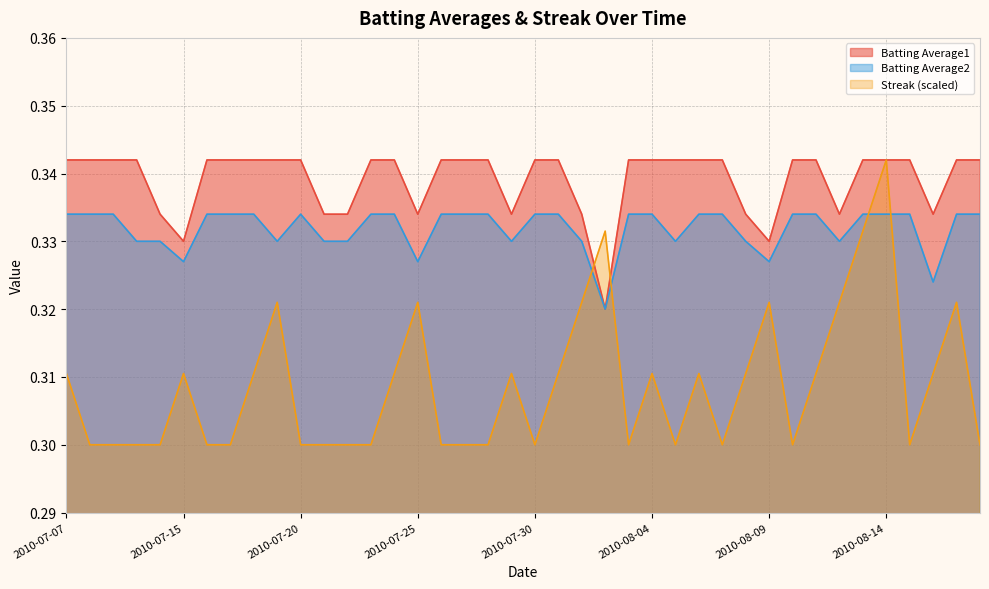

What is the value of the Batting Average2 point at the 36th from the left?

0.3